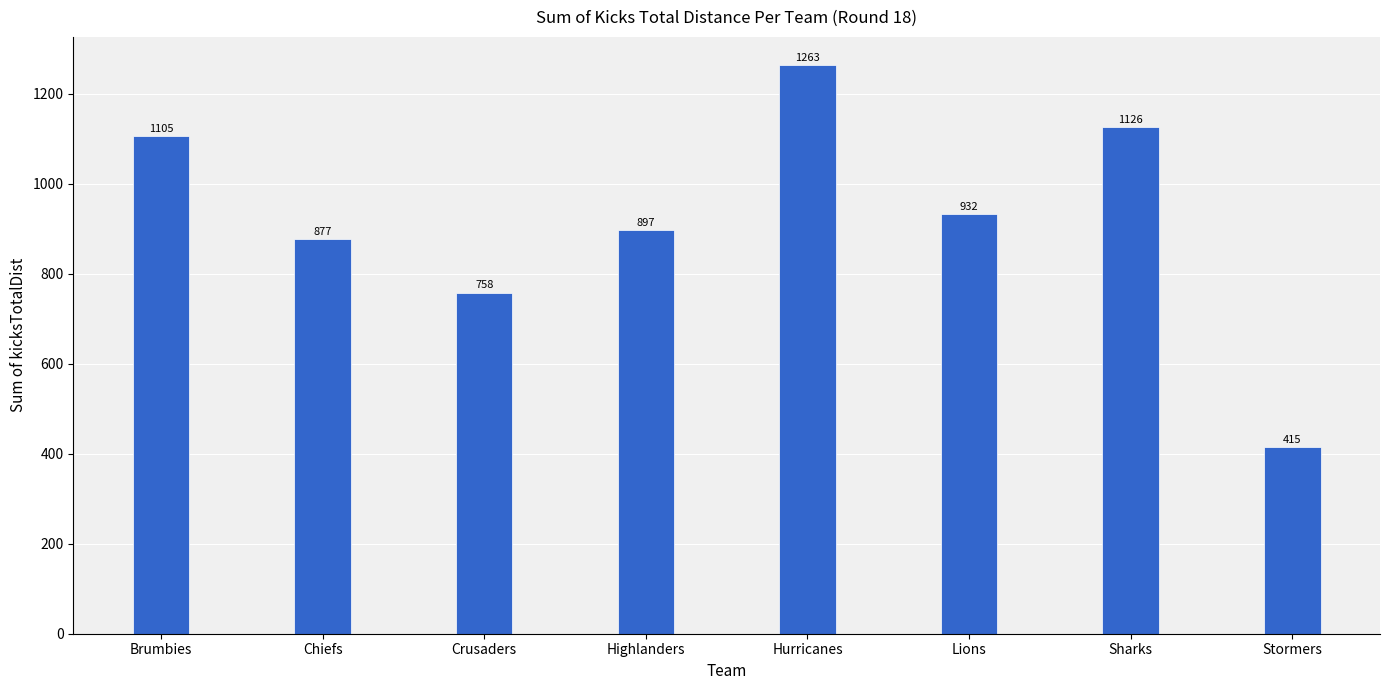

Where does the data first go above 932?

Brumbies